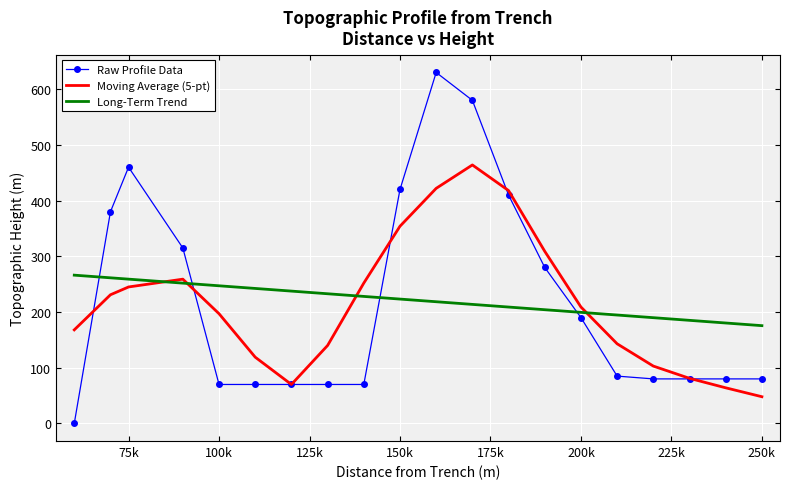

What is the greatest value displayed?

630.0